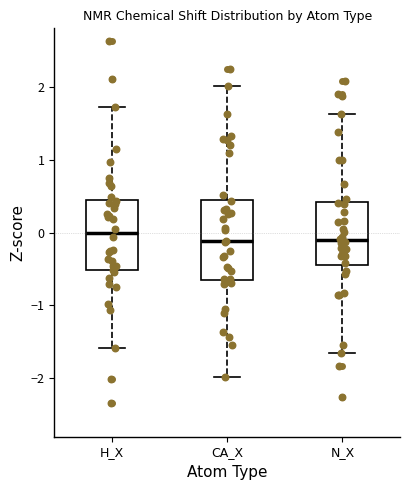

Reading left to right, transcribe this box plot: for each box, give where its median line is, the range the box spans, and where its two whiskers end, as read against the y-axis. The values are not printed on the chart, so give them approximately, as read against the axis.

H_X: median 0.0, box -0.5 to 0.4, whiskers -1.6 to 1.7
CA_X: median -0.1, box -0.6 to 0.4, whiskers -2.0 to 2.0
N_X: median -0.1, box -0.4 to 0.4, whiskers -1.6 to 1.6